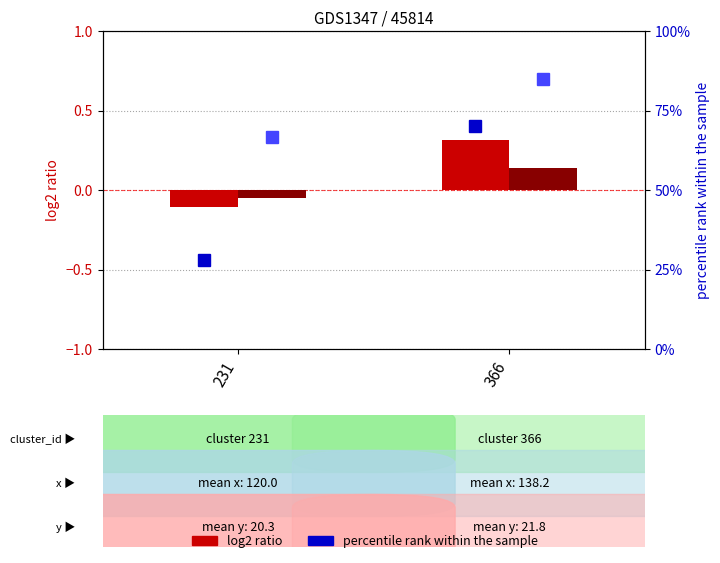

Where does the log2 ratio (x) series first go above 0?

366